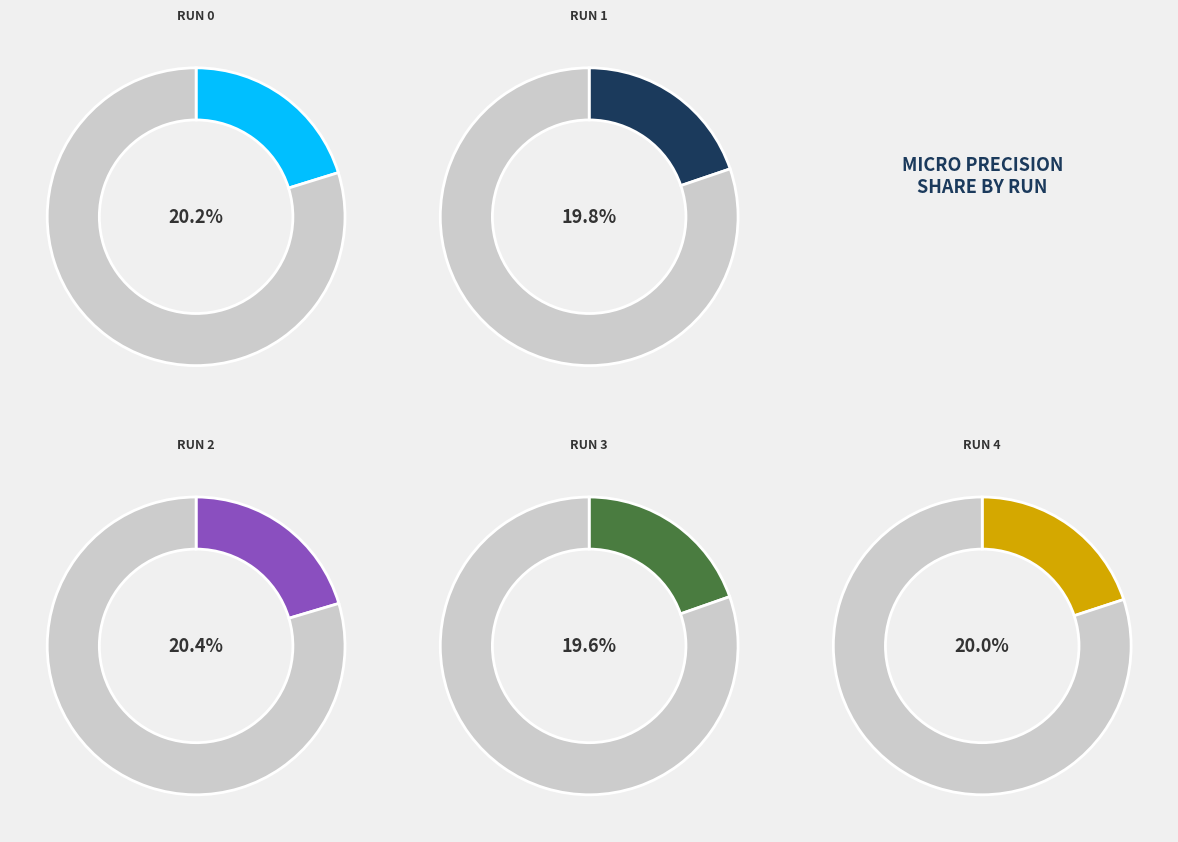

Count the number of slices in the pie.

5